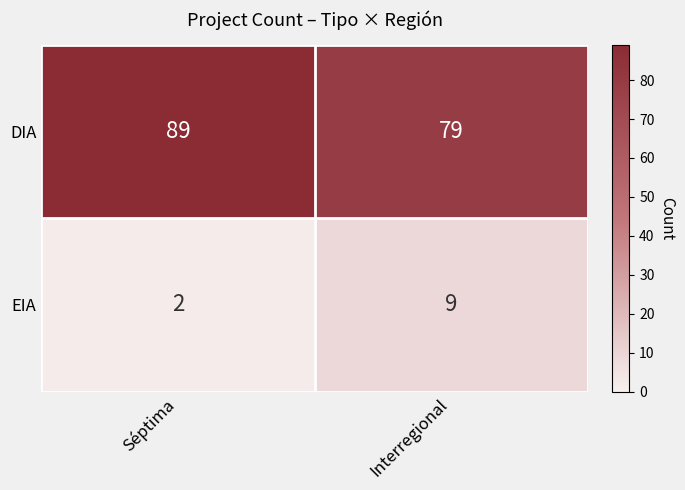

Which category has the lowest value in the DIA series?

Interregional